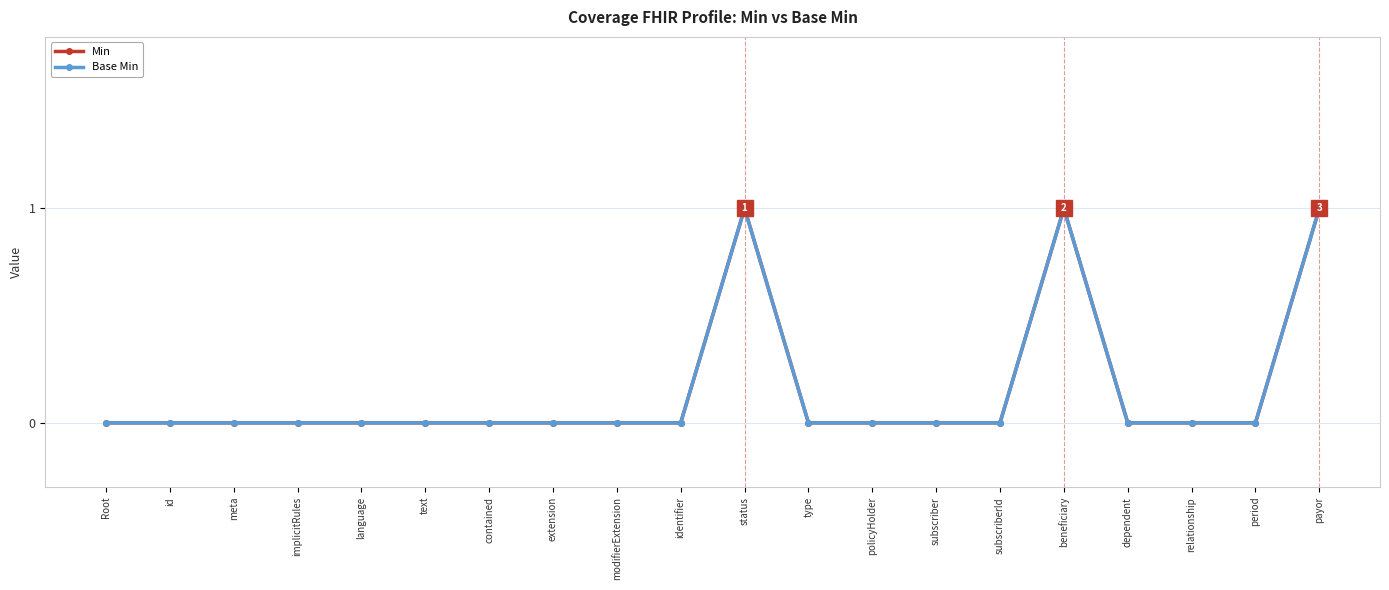

How many values in the Min series exceed 0?

3